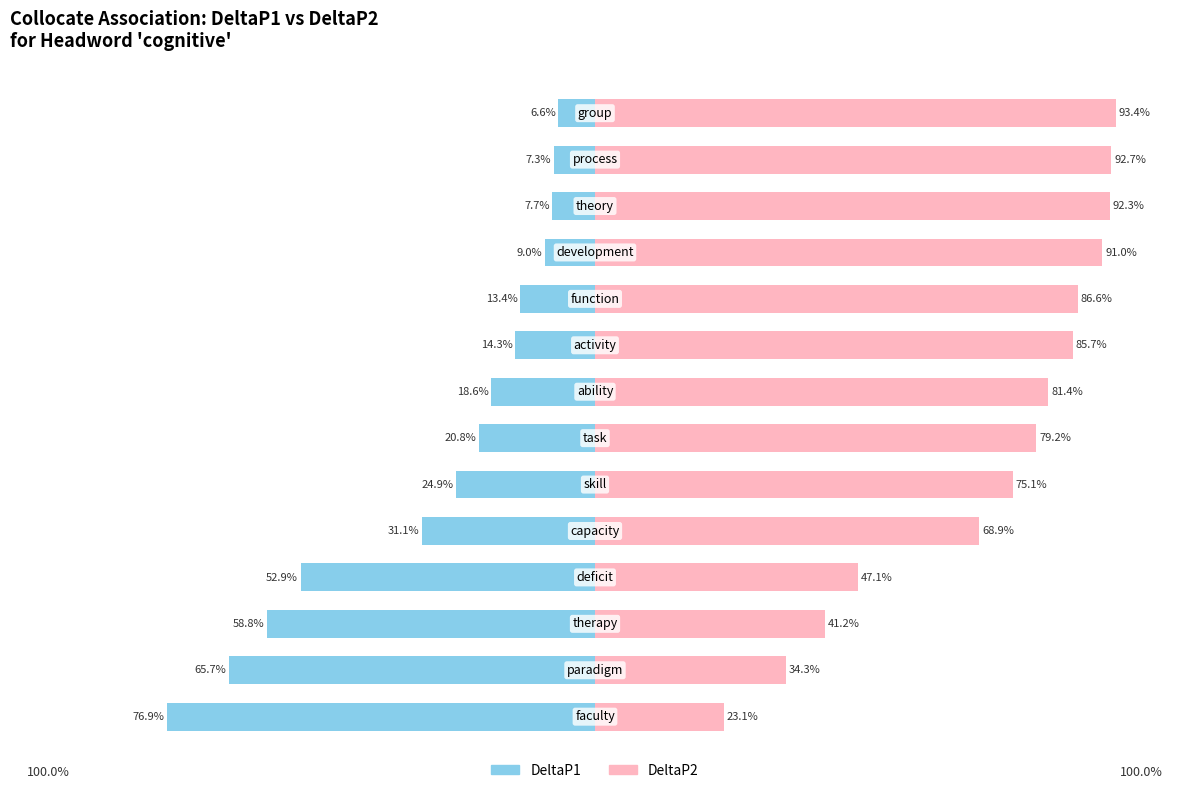

What is the maximum value shown in the chart?

93.4